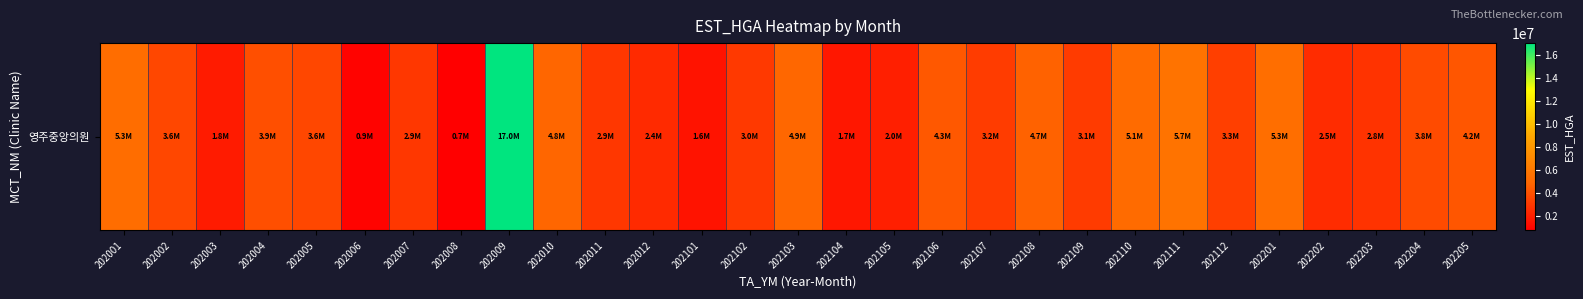

What is the average value?

3832159